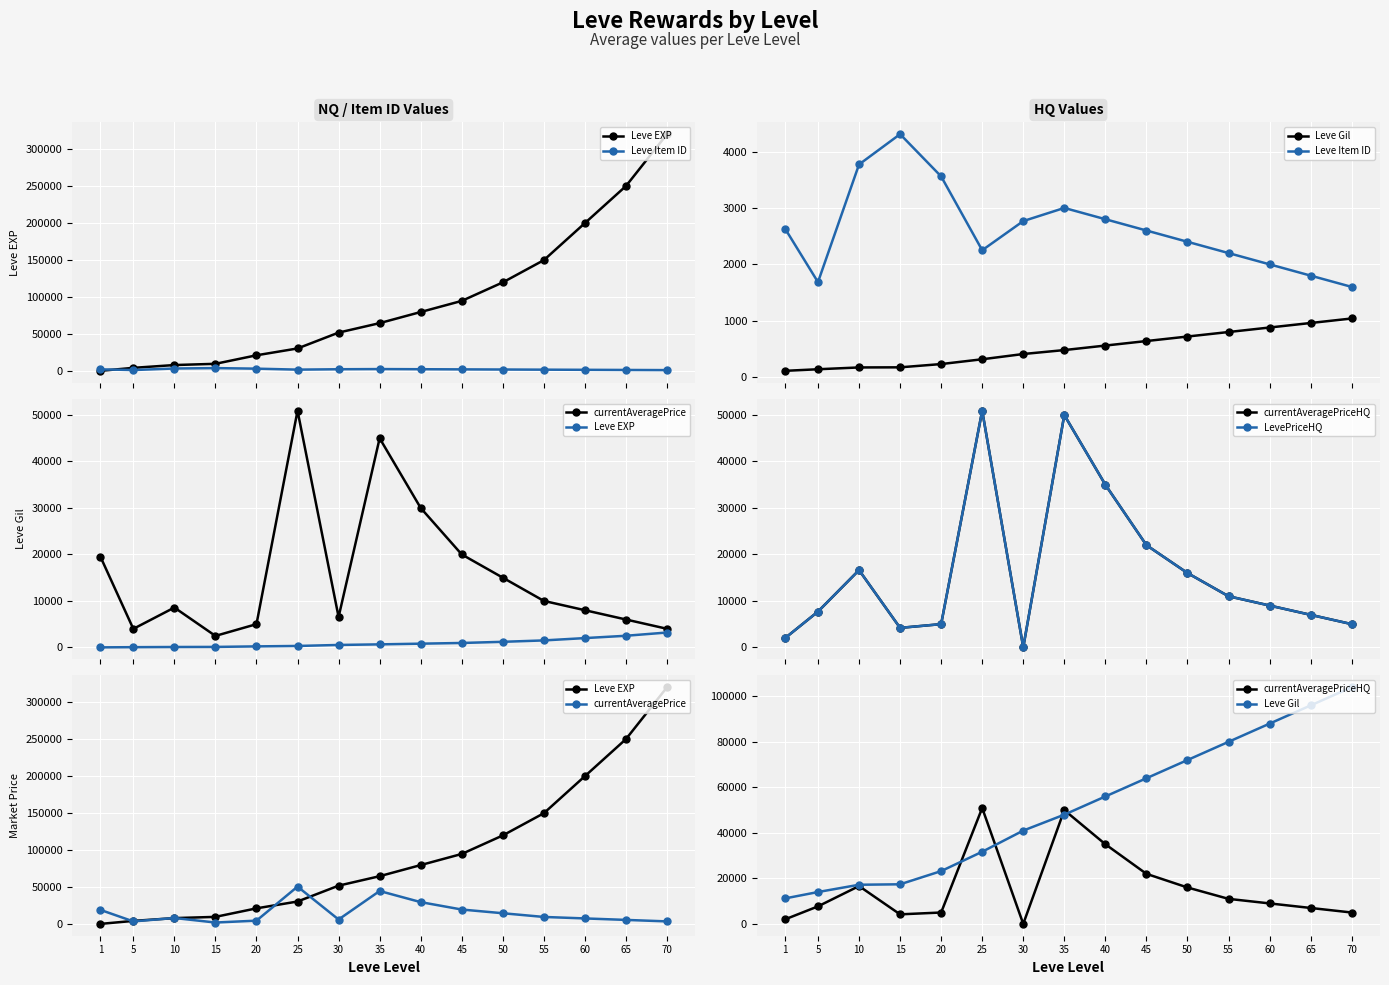

True or false: Leve Item ID has more than 1 interior local peaks.

True